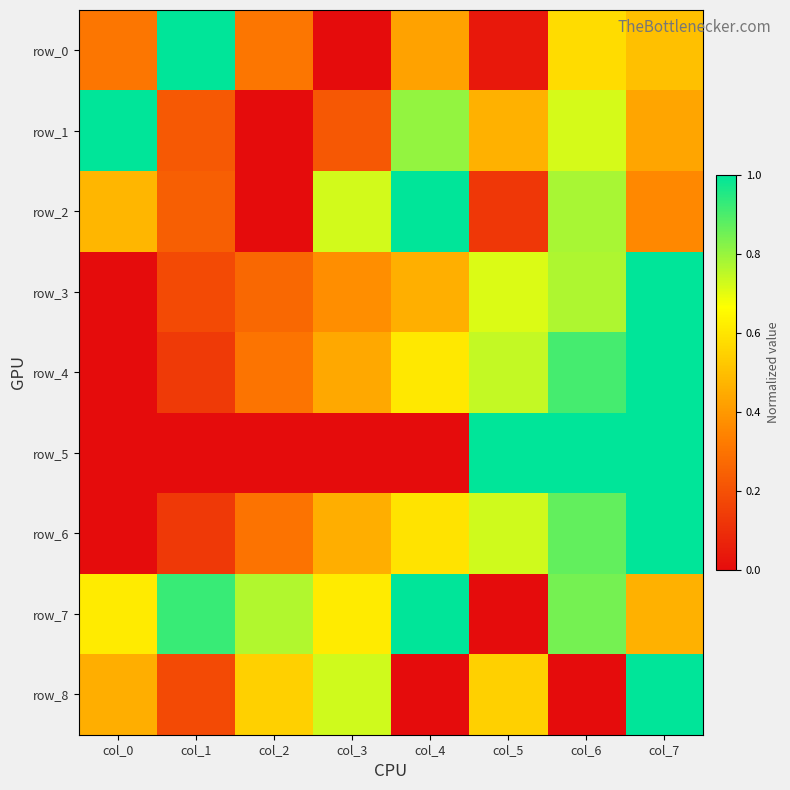

What is the approximate value of row_4 at col_1?

0.1